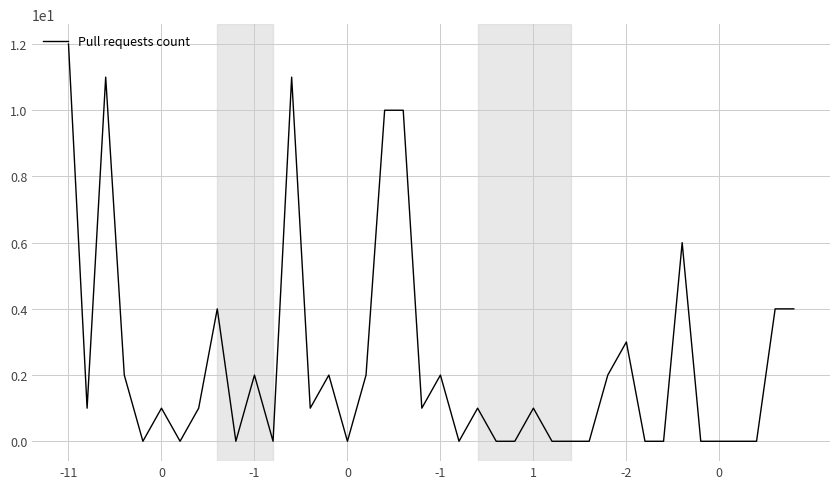

What is the sum of all values?

94